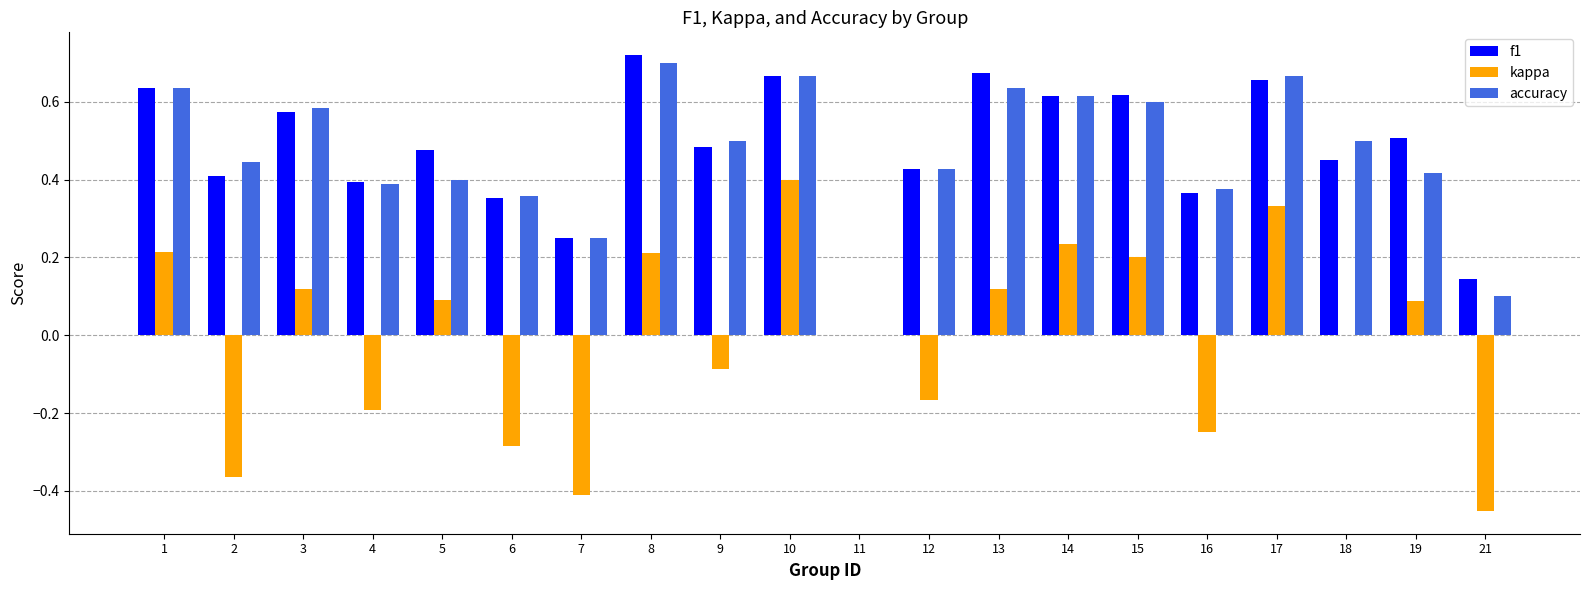

What is the sum of all accuracy values?

9.3